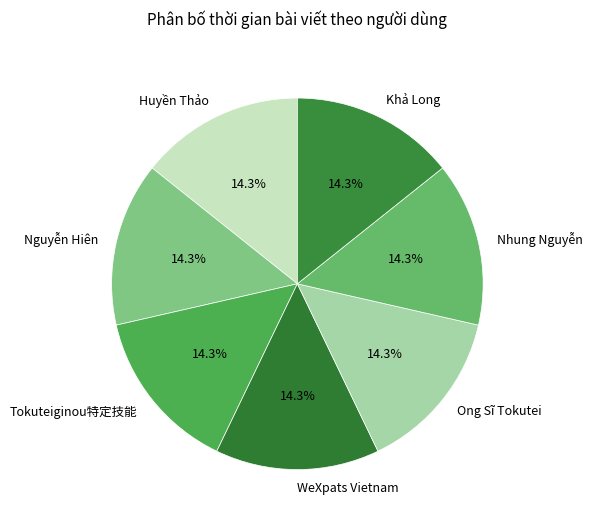

Combined, what portion of the pie is Nhung Nguyễn and Huyền Thảo?

28.6%